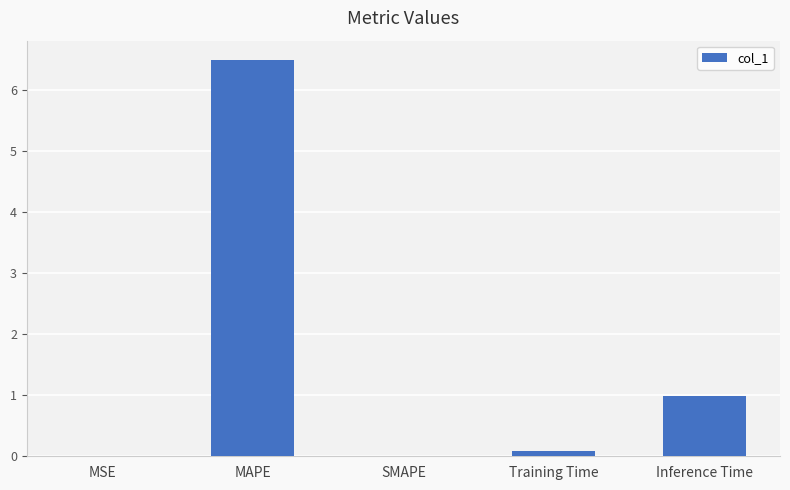

The chart shows a value of 0.3 at Inference Time. True or false?

False